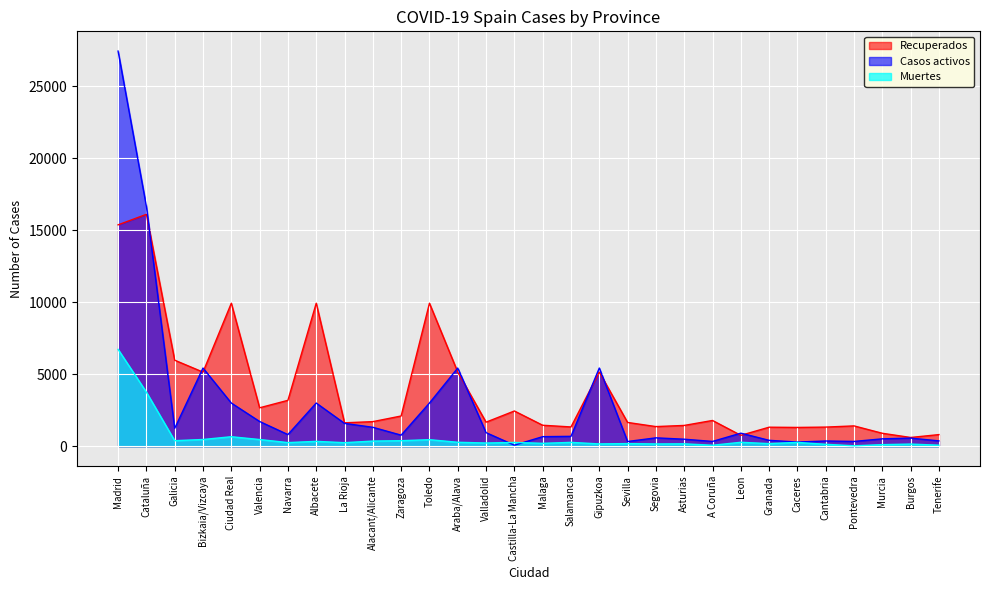

What is the difference between the maximum and minimum values in the Recuperados series?

15491